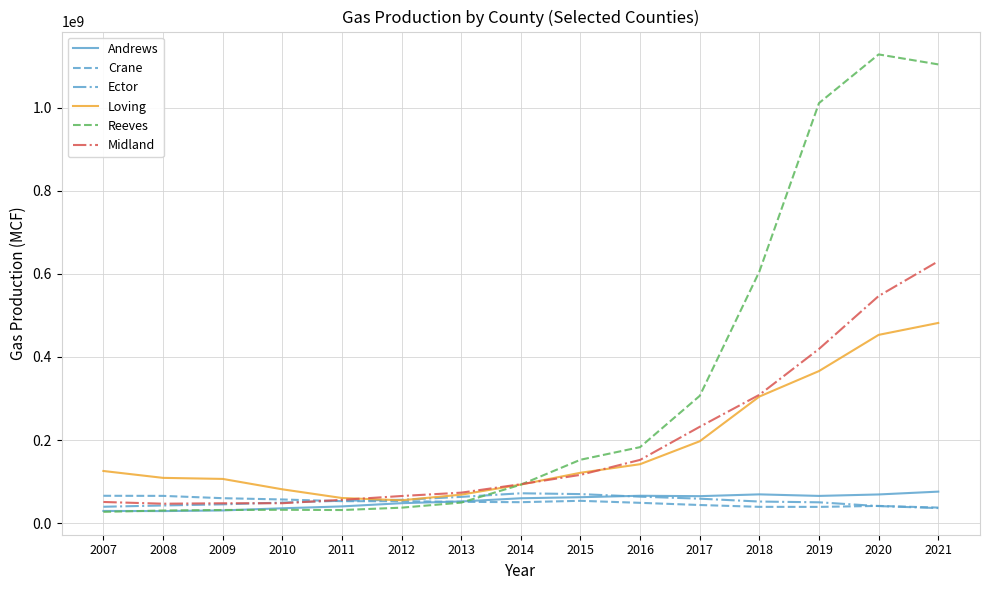

What is the difference between the highest and lowest values at 2007?

98321377